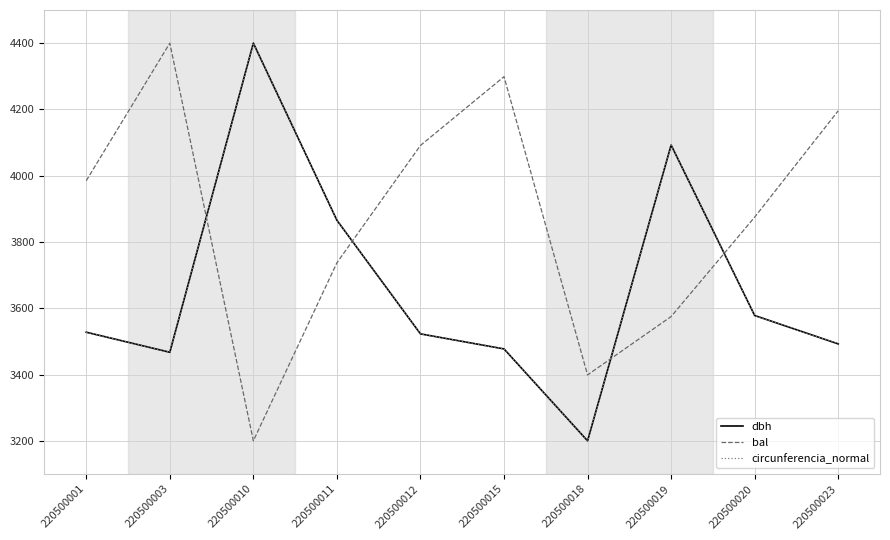

What are all the series names shown in the legend?

dbh, bal, circunferencia_normal